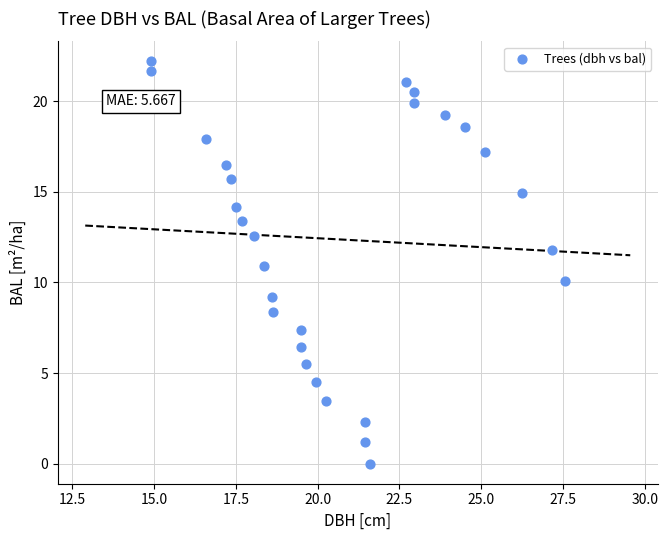

What is the range of Y values (max minus min)?

22.2